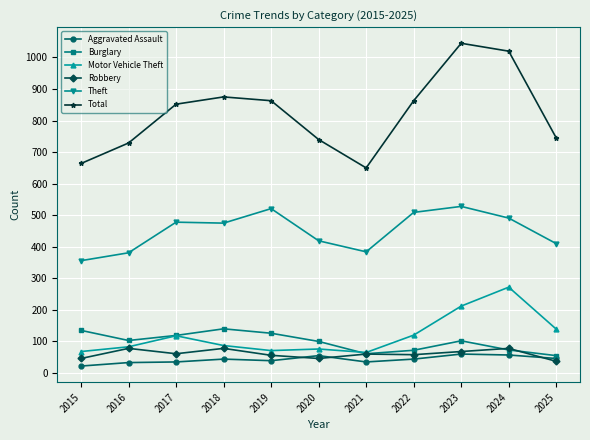

What is the smallest value displayed?

22